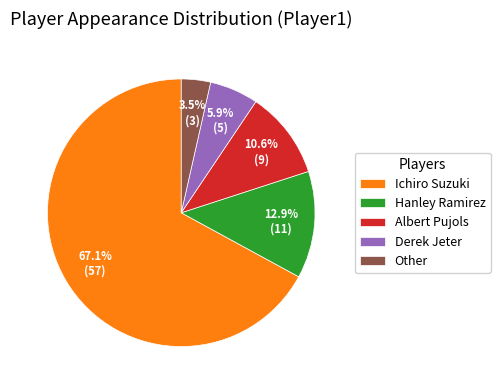

How many slices are in this pie chart?

5